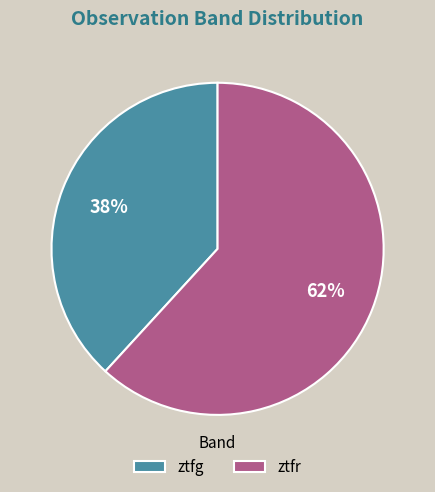

Rank the categories by value from highest to lowest.

ztfr, ztfg